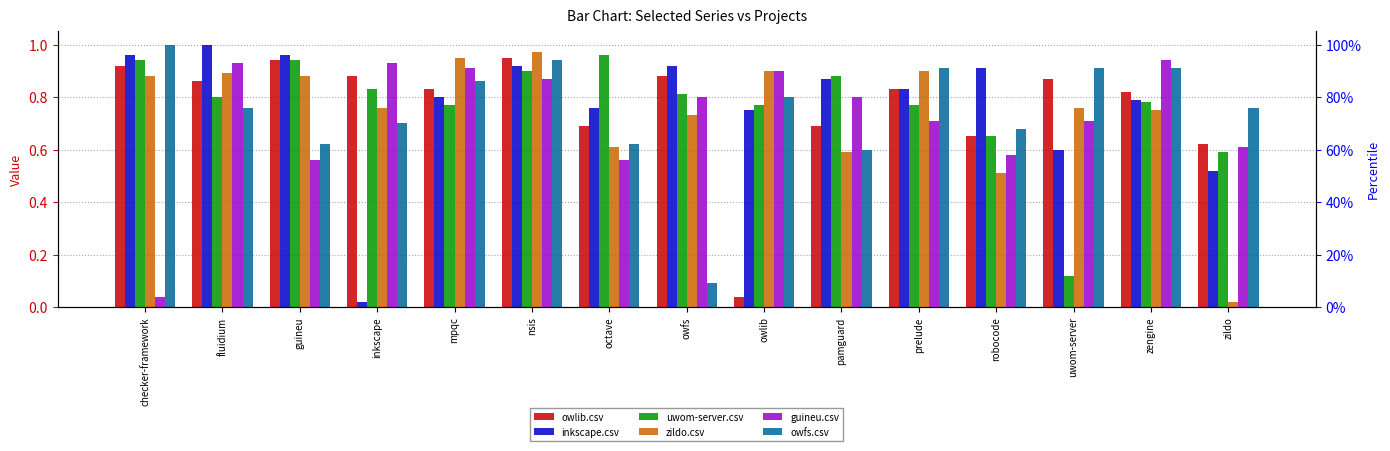

Rank the series by their maximum value, from lowest to highest.

guineu.csv, owlib.csv, uwom-server.csv, zildo.csv, inkscape.csv, owfs.csv